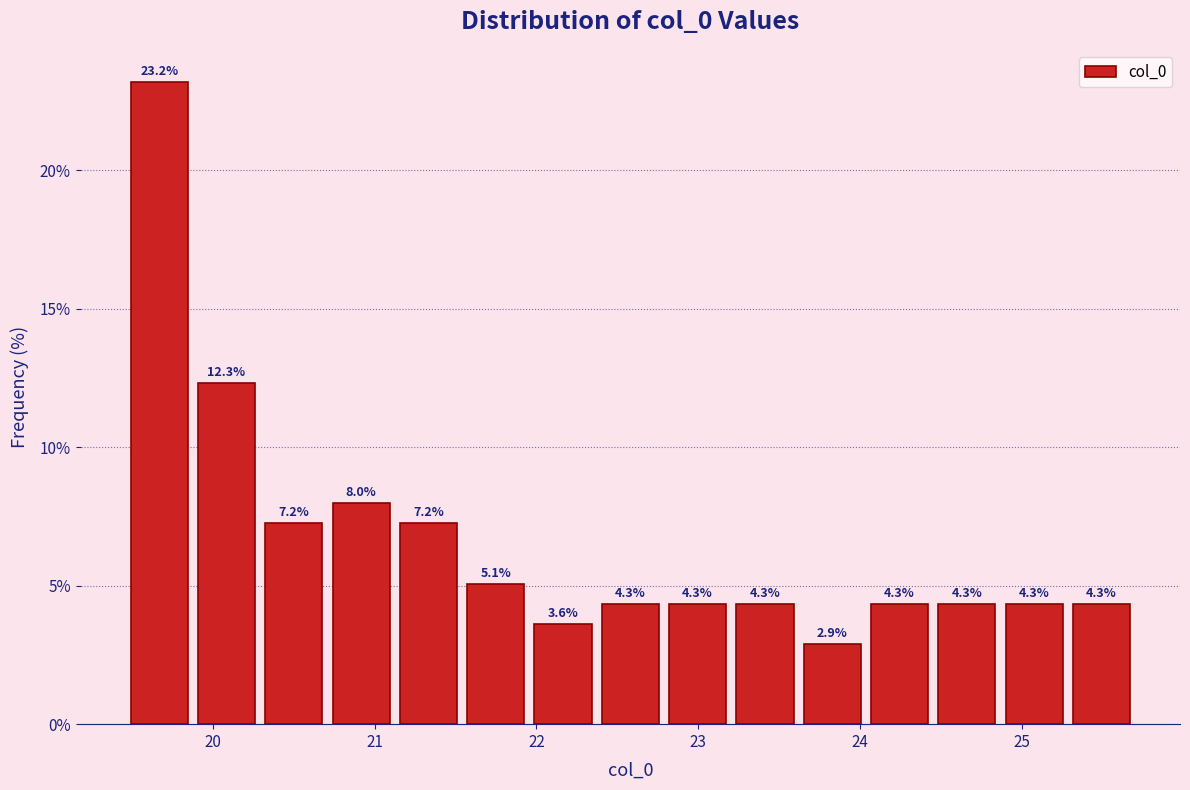

How tall is the bar that spans 19.5 to 19.9 on the x-axis? The bar edges are not printed on the chart, so give them approximately, as read against the axis.

23.2